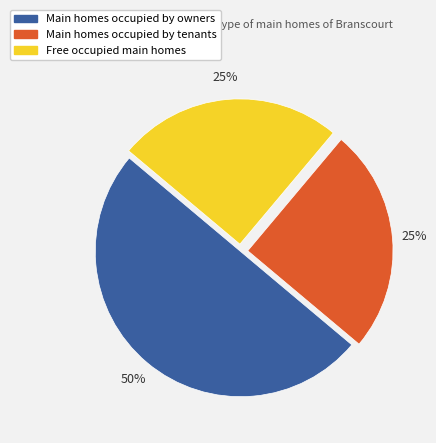

Between Main homes occupied by tenants and Main homes occupied by owners, which is larger?

Main homes occupied by owners